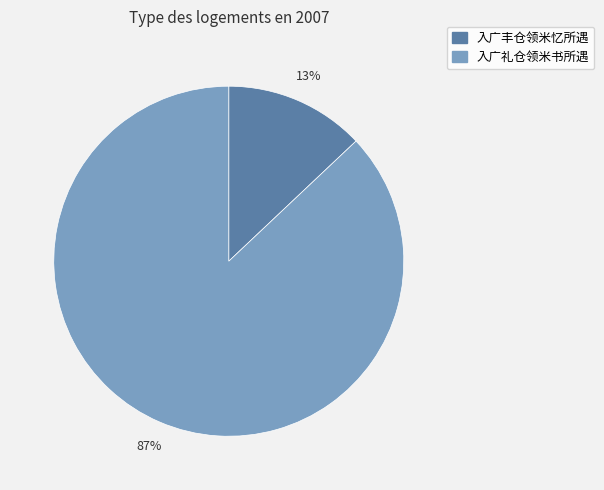

To the nearest percent, what is the combined percentage of 入广丰仓领米忆所遇 and 入广礼仓领米书所遇?

100%